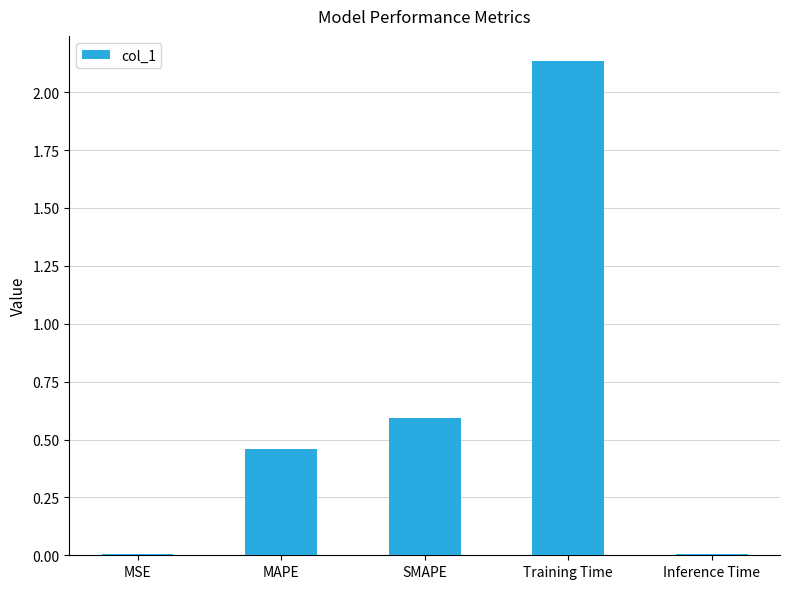

At which label is the value closest to 1?

SMAPE